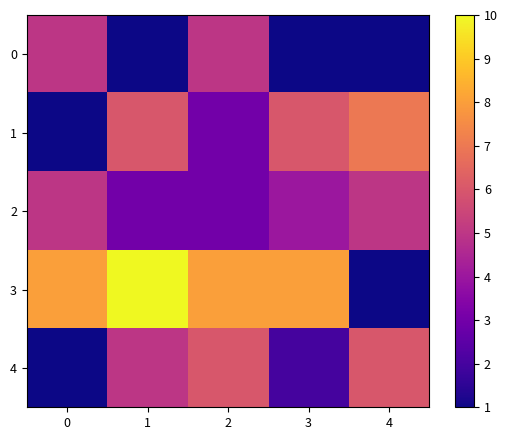

Which series changed the most between 1 and 3?

4